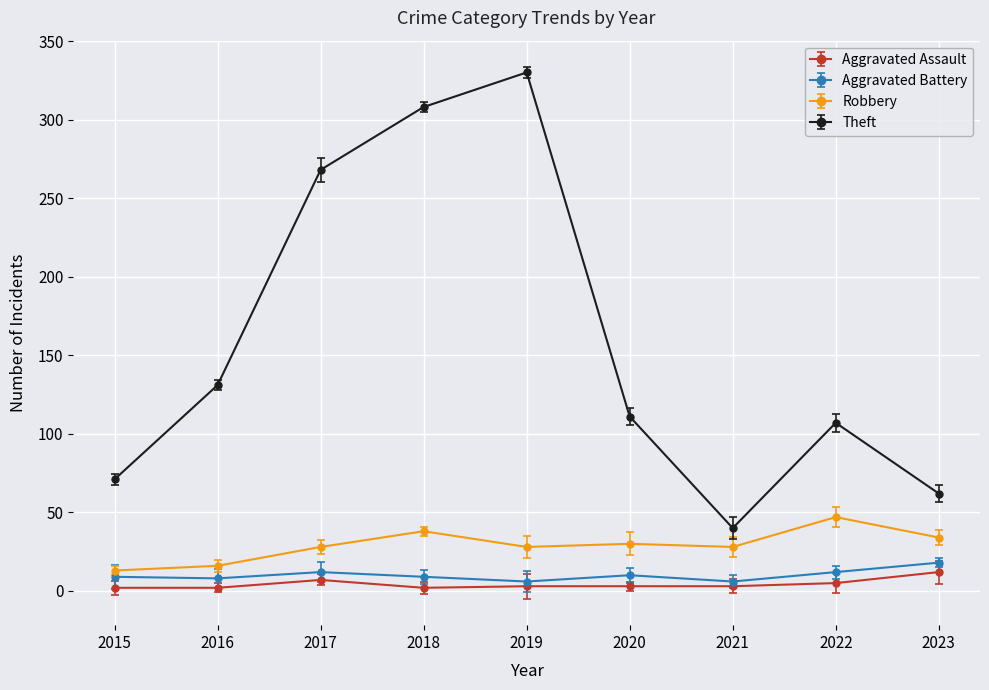

In Theft, how many points are higher than both neighbors (excluding endpoints)?

2